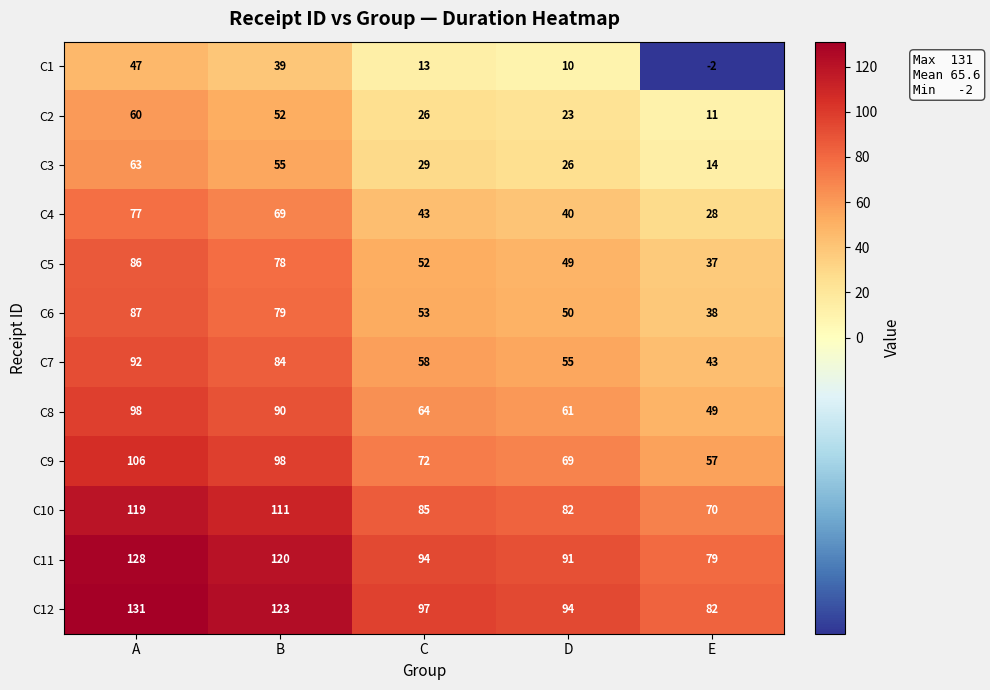

Where is C4 nearest to the value 52?

C